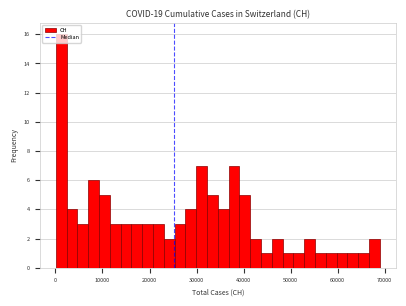

Around what value on the x-axis is the tallest bar? Give the approximate position of its centre, as read against the axis.

1000